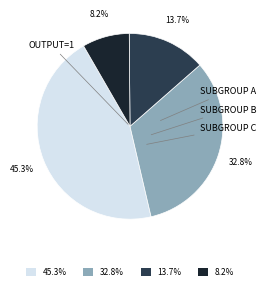

Count the number of slices in the pie.

4